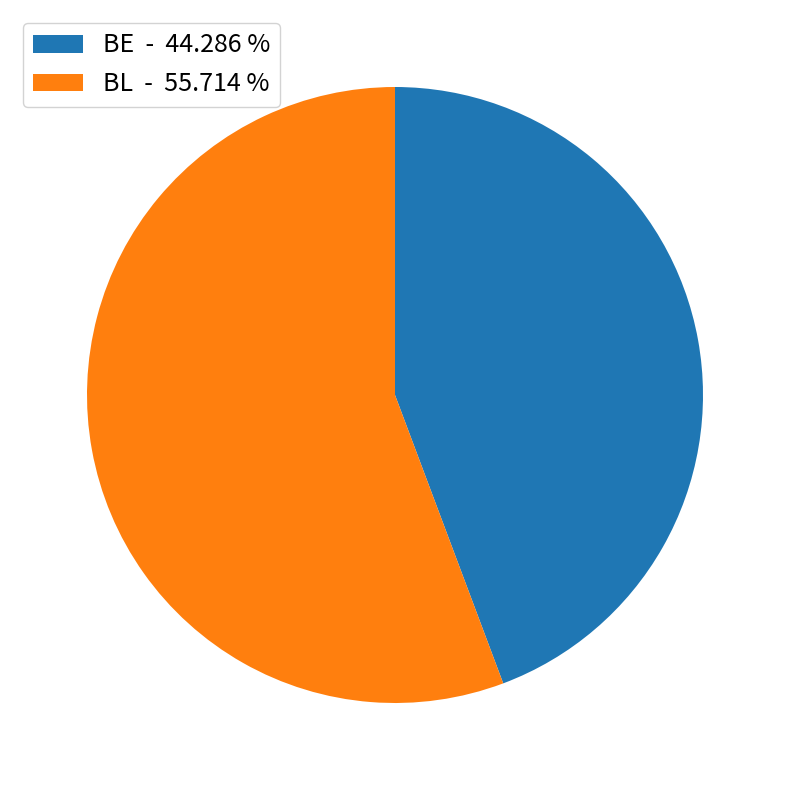

Rank the categories by value from lowest to highest.

BE - 44.286 %, BL - 55.714 %